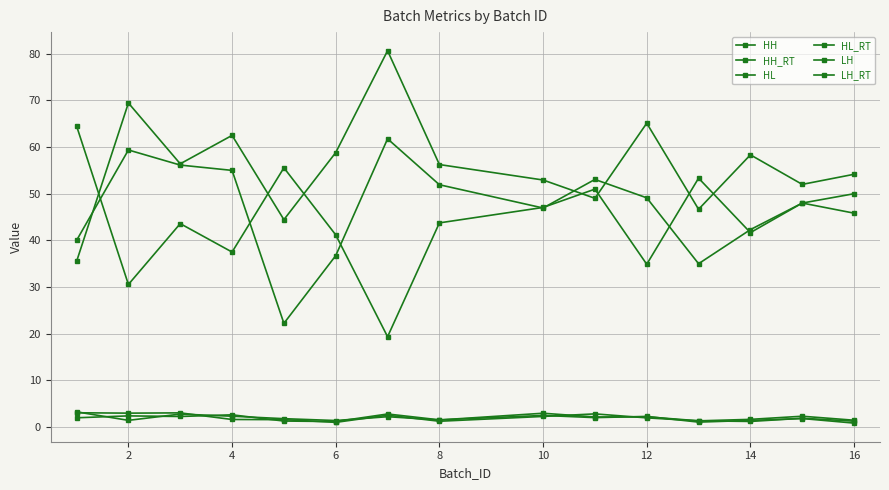

At which category does the chart reach its minimum across all series?

16